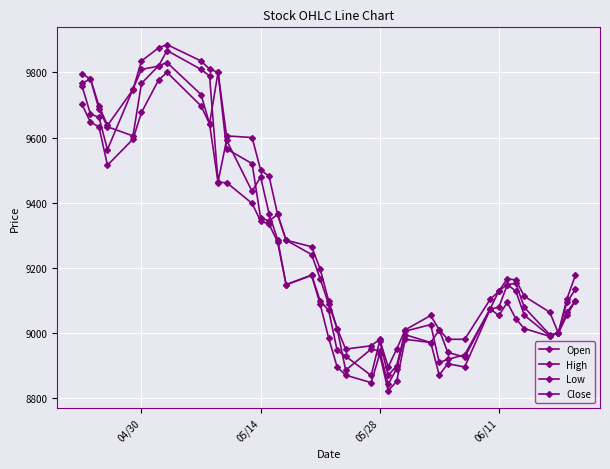

How many values in the Low series are below 9094?

20